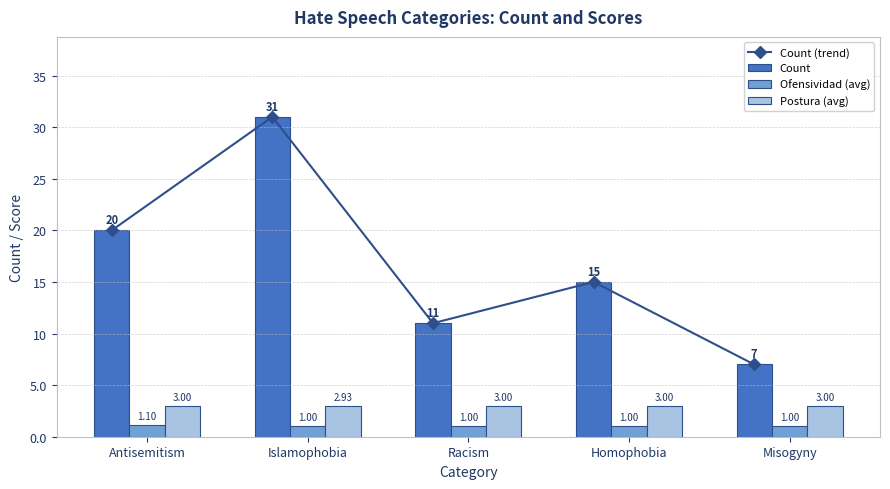

Are the bars horizontal?

No